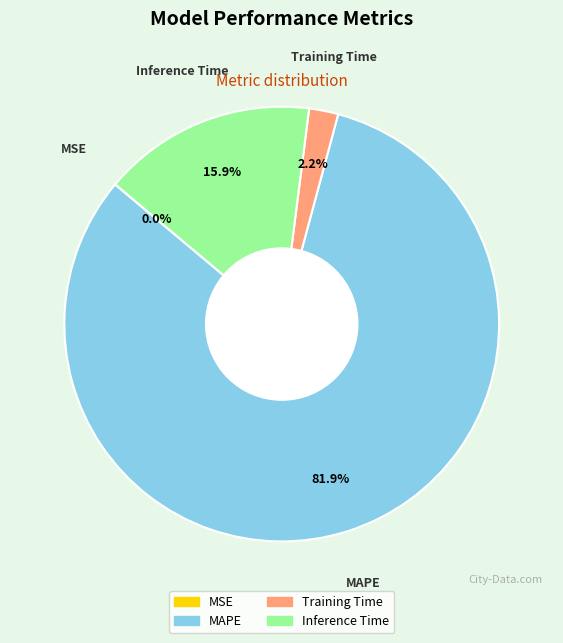

Which category has the biggest portion of the pie?

MAPE